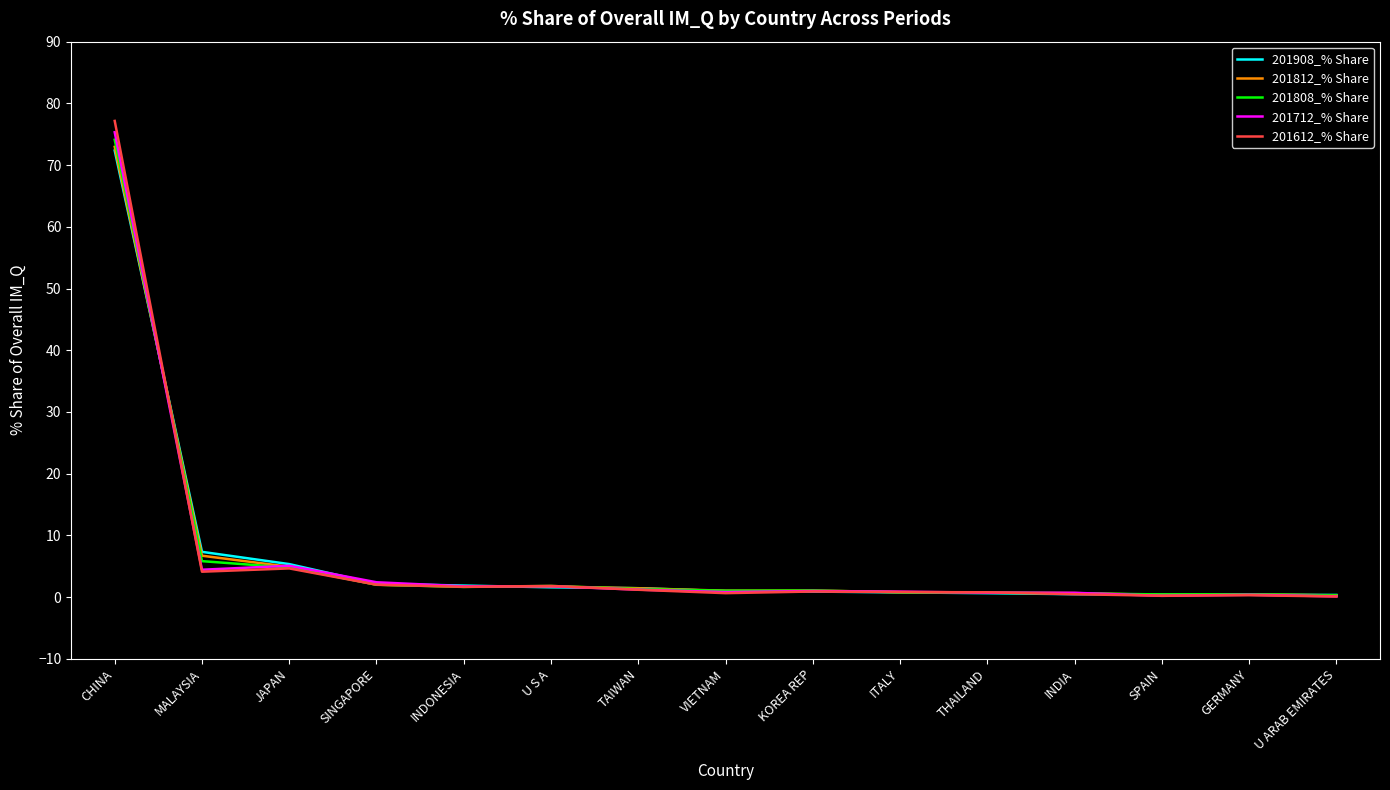

At which label does 201808_% Share reach its peak?

CHINA